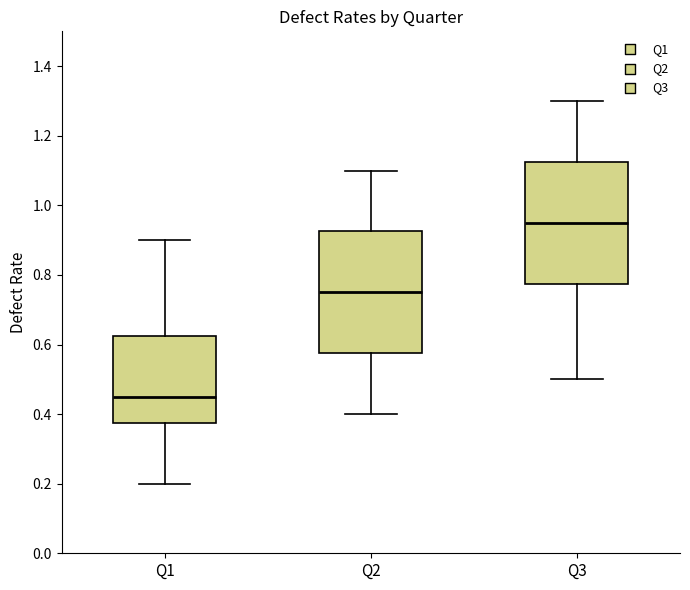

Where does the upper whisker of the box for Q1 end on the y-axis? The values are not printed on the chart, so give them approximately, as read against the axis.

0.90